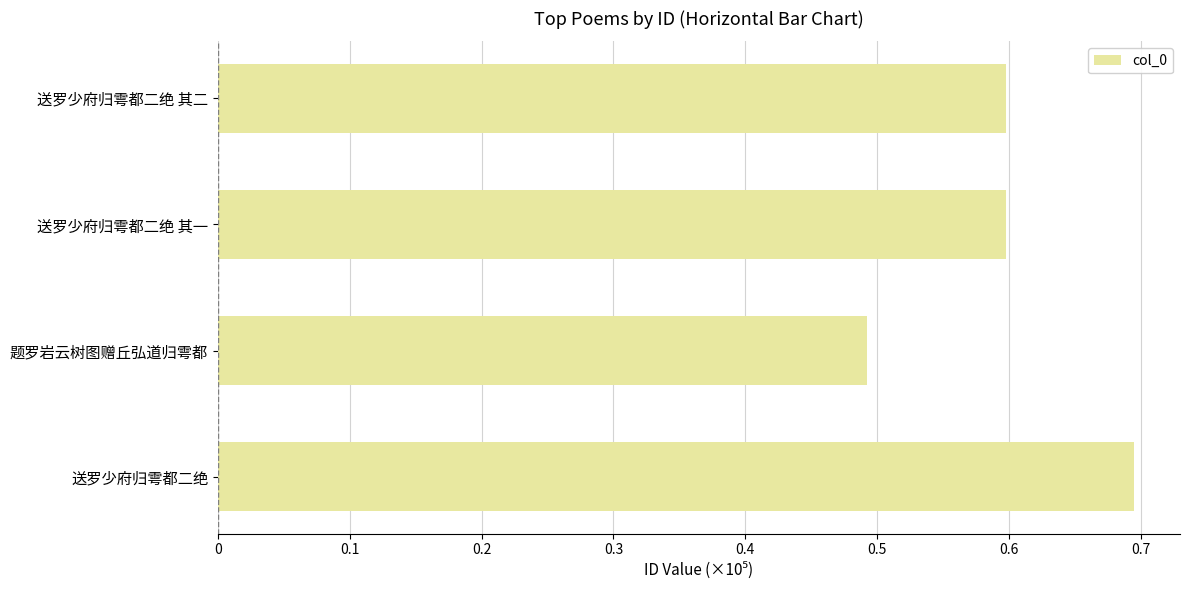

Does the chart contain any negative values?

No